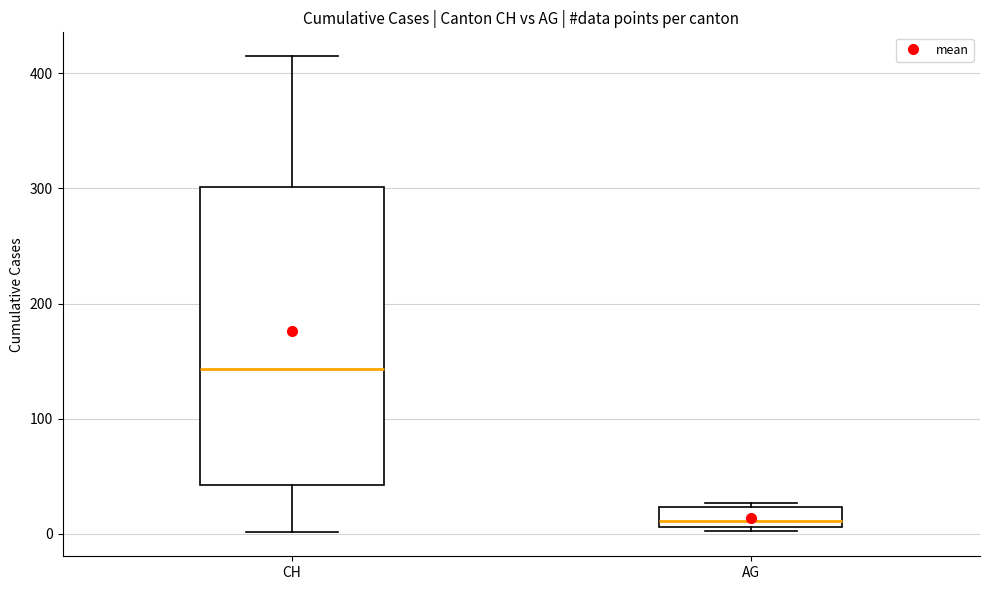

Reading left to right, read every box against the y-axis: the position of its median line, the range the box covers, and the ends of its whiskers. The values are not printed on the chart, so give them approximately, as read against the axis.

CH: median 140, box 40 to 300, whiskers 0 to 420
AG: median 10 (just above the box's lower edge), box 10 to 20, whiskers 0 to 30